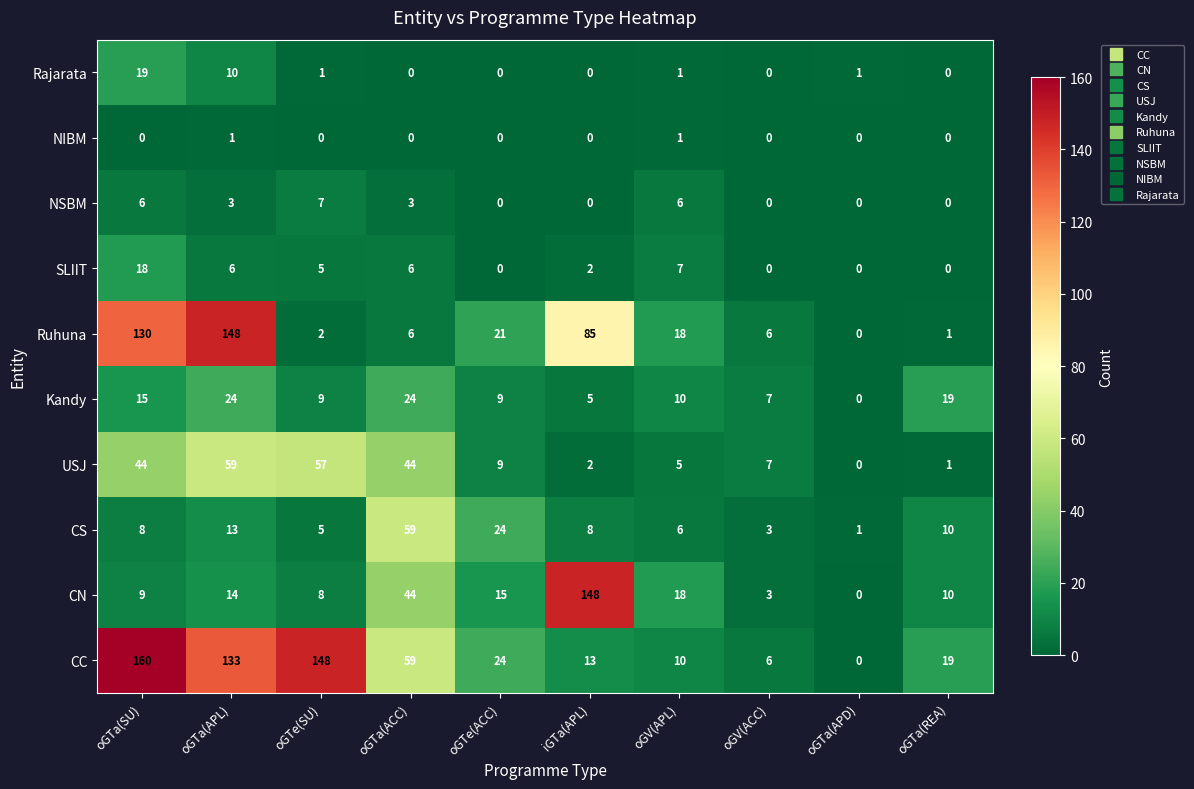

Between oGTa(APL) and oGTa(APD), which series saw the biggest shift?

Ruhuna